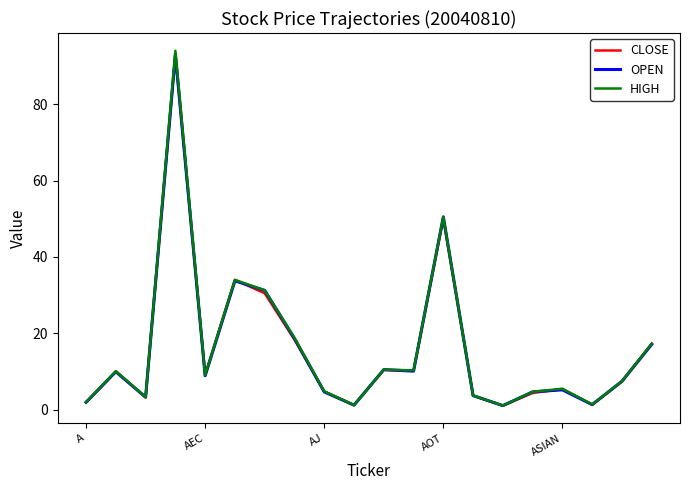

Which series has the widest spread of values?

HIGH